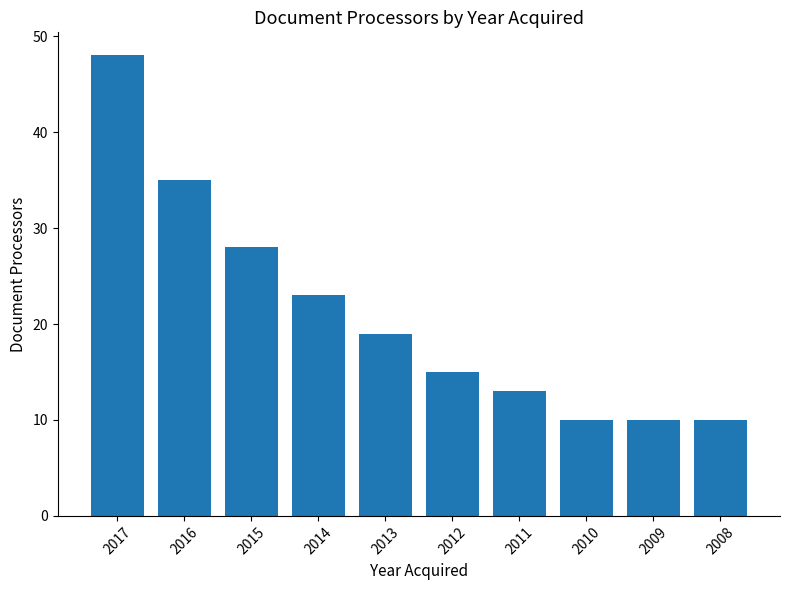

What is the sum of all values?

211